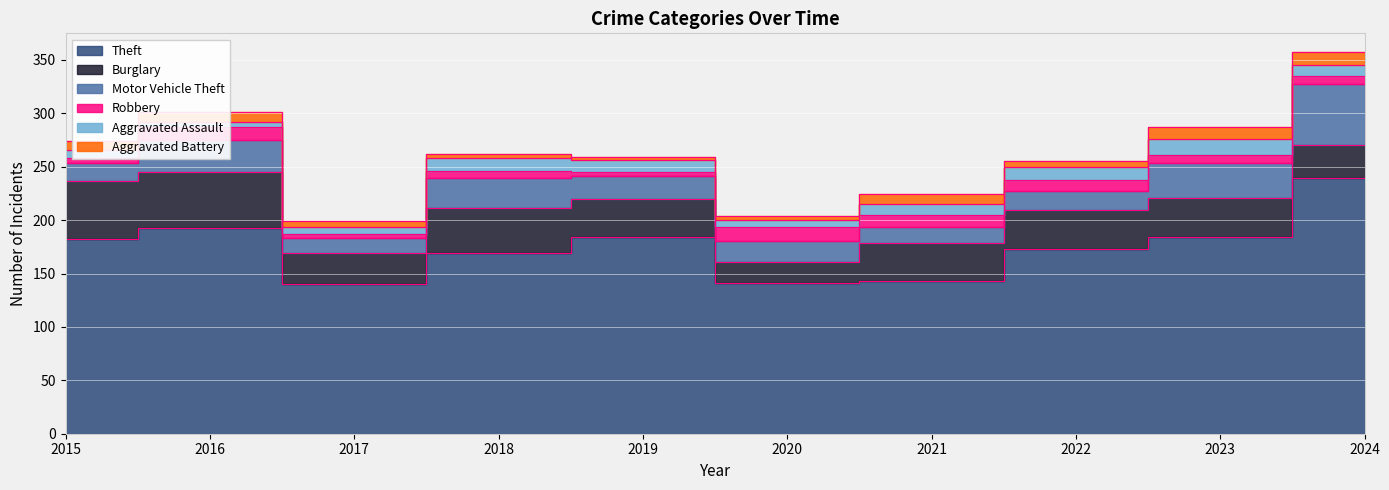

Which series has the largest total across all categories?

Theft